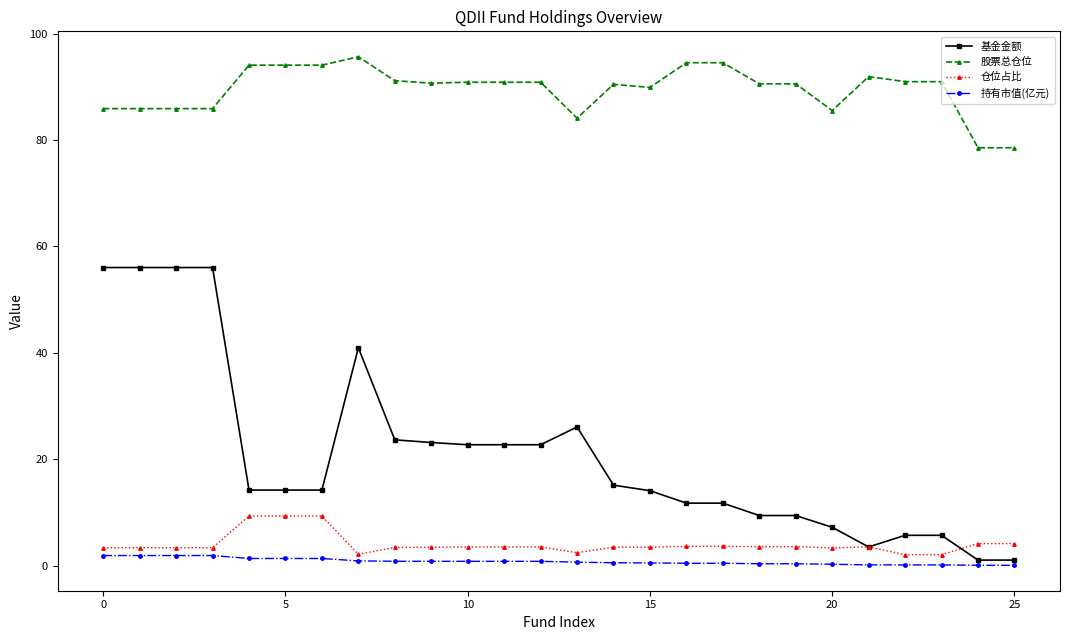

True or false: 基金金额 and 股票总仓位 cross at least once.

False